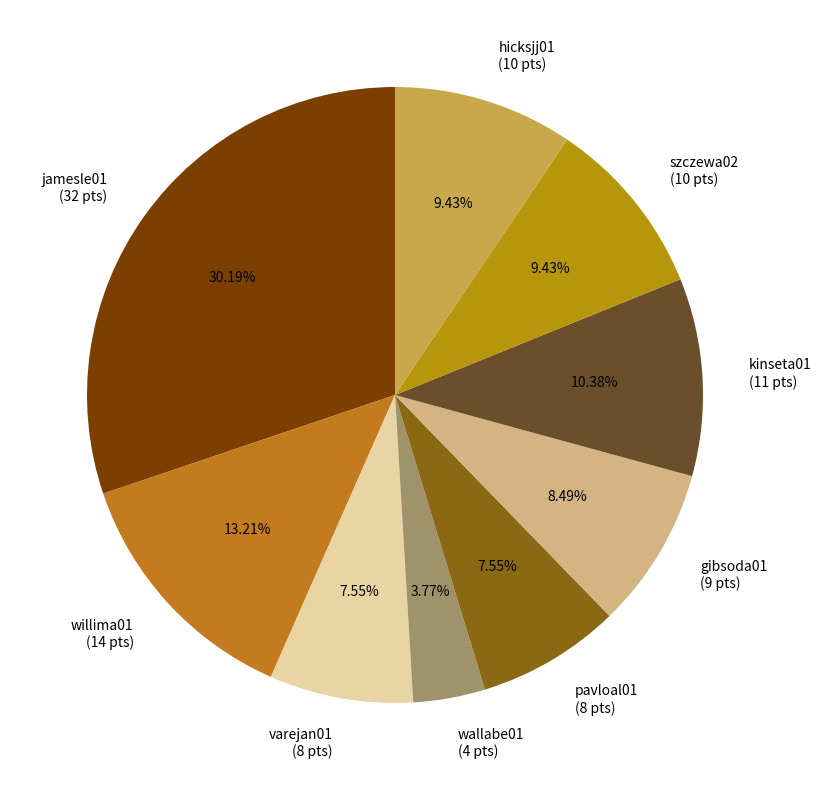

Combined, what portion of the pie is willima01 and szczewa02?

22.6%